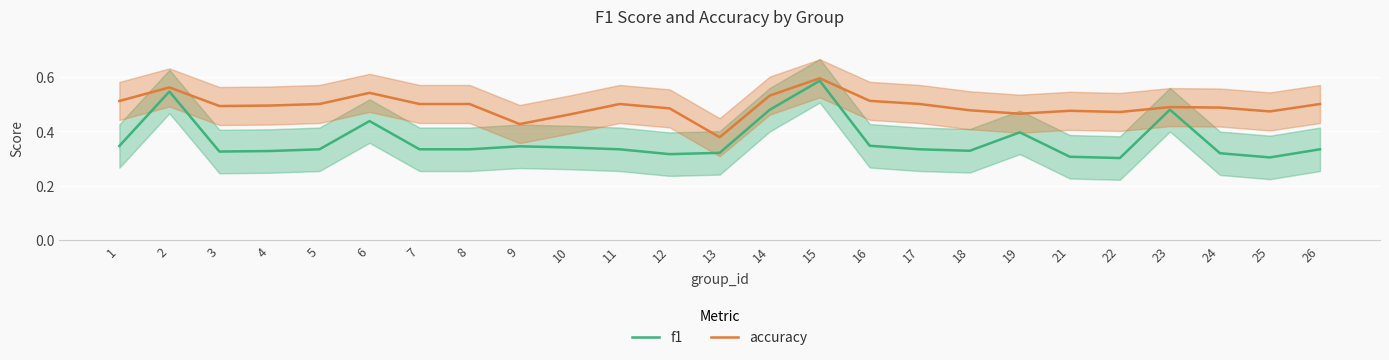

At how many categories does at least one series exceed 0?

25